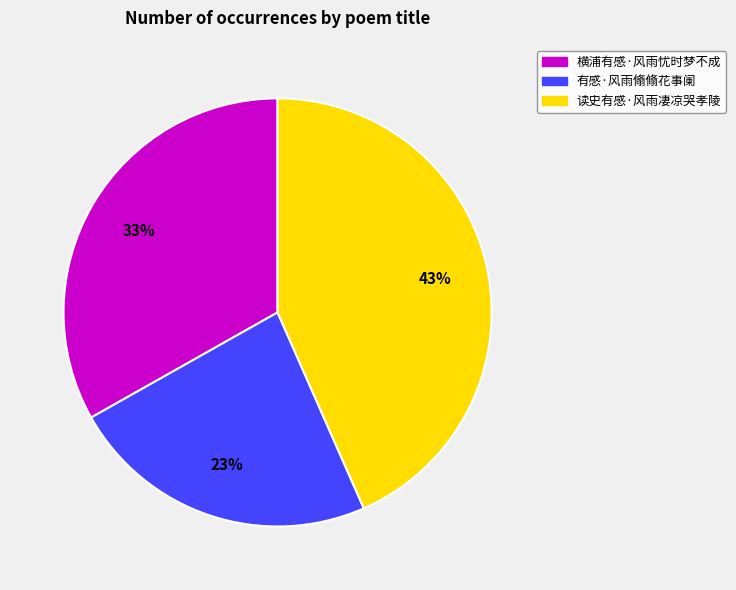

What is the ratio of the value at 读史有感·风雨凄凉哭孝陵 to the value at 有感·风雨翛翛花事阑?

1.9